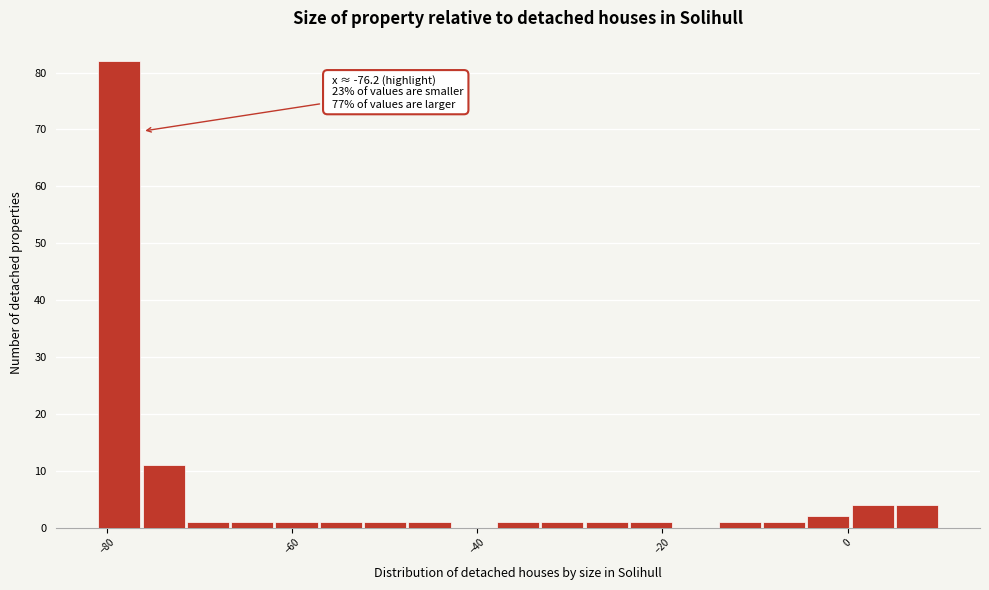

Around what value on the x-axis is the tallest bar? Give the approximate position of its centre, as read against the axis.

-78